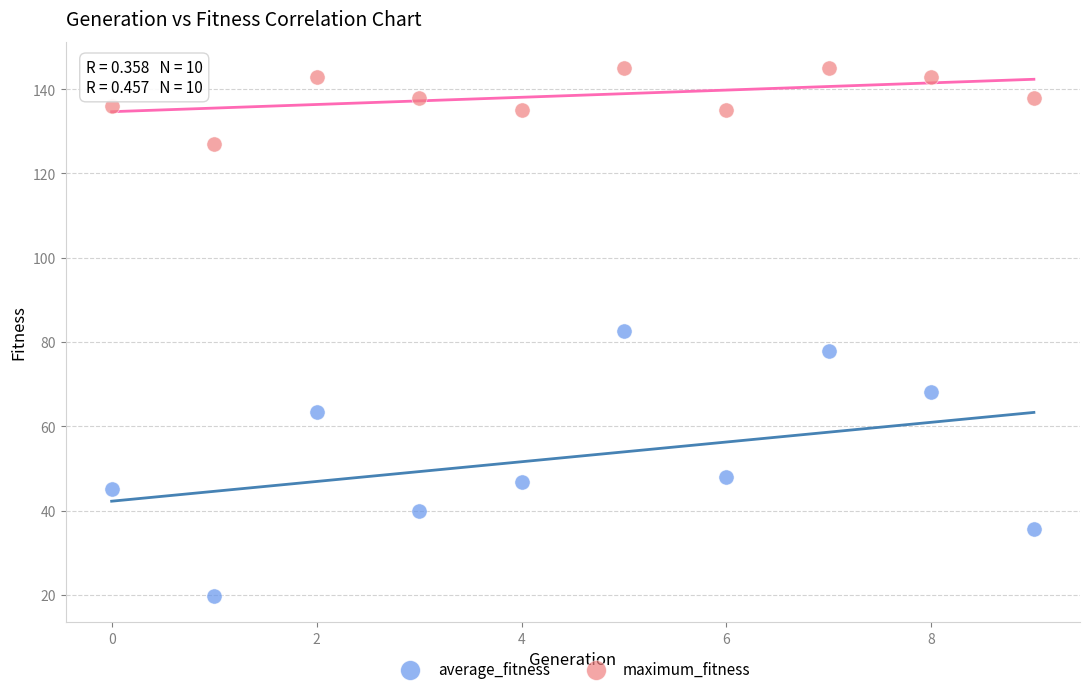

What are all the series names shown in the legend?

average_fitness, maximum_fitness